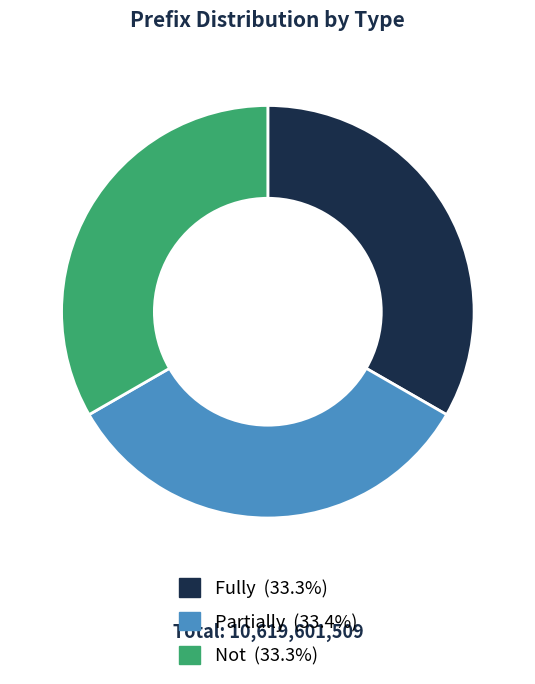

Does Partially represent more than half of the total?

No